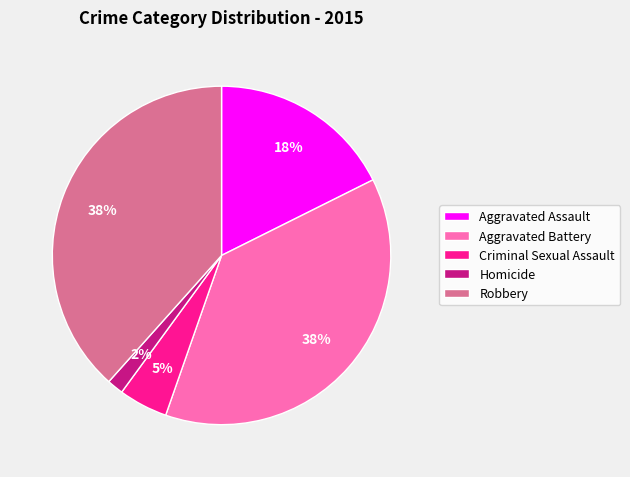

Which has a higher value, Robbery or Criminal Sexual Assault?

Robbery